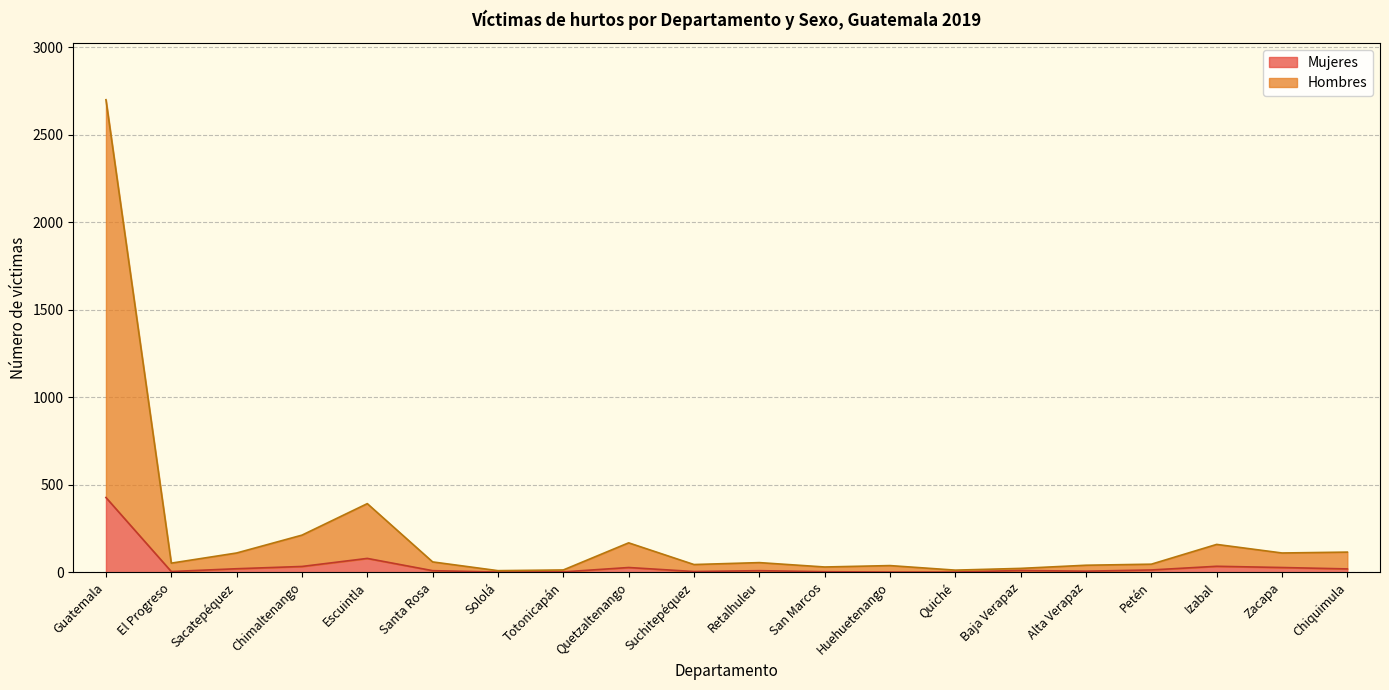

Rank the series at Escuintla from highest to lowest value.

Hombres, Mujeres